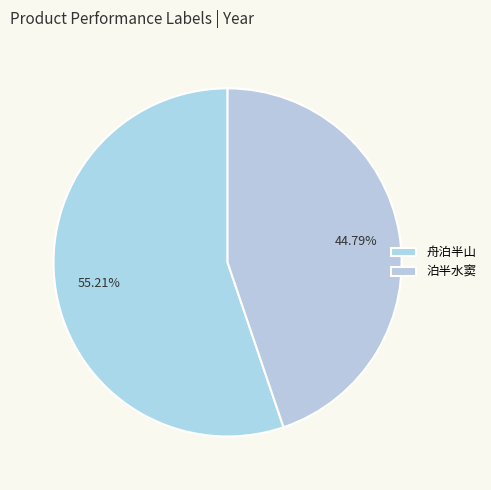

How many slices are in this pie chart?

2